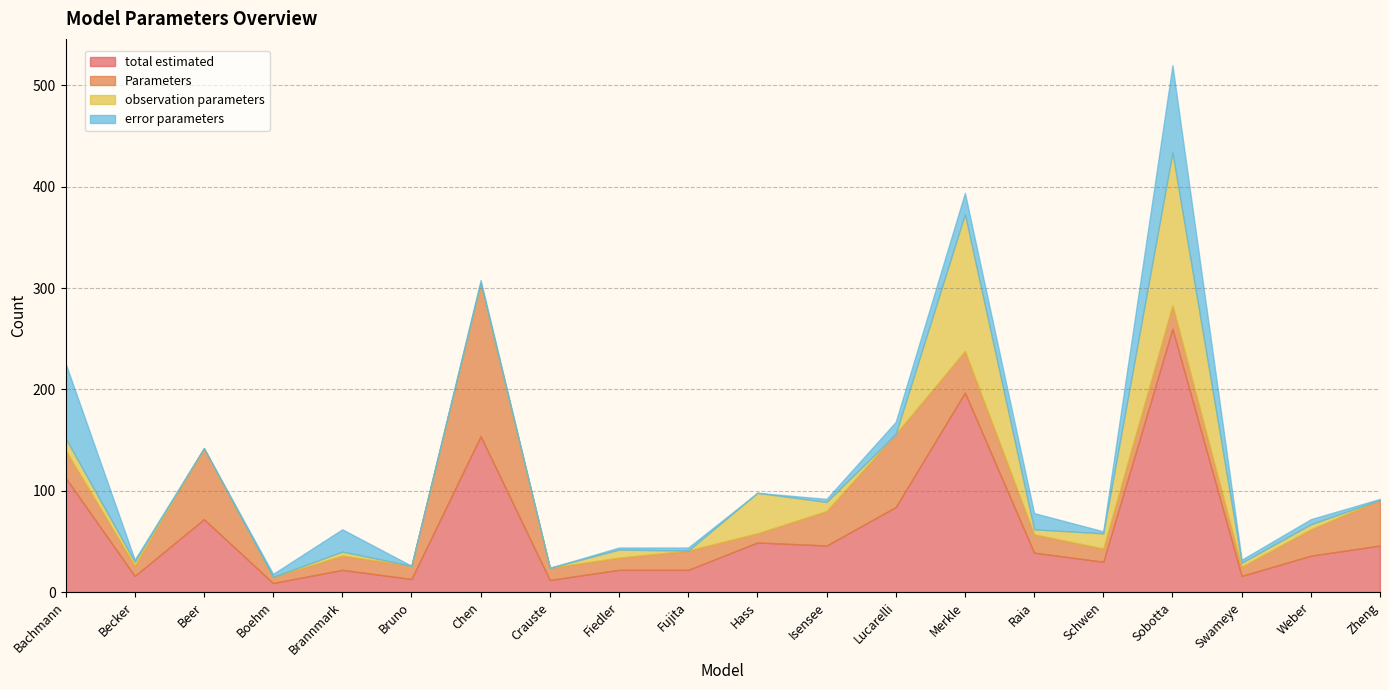

At which label does Parameters first exceed 19?

Bachmann